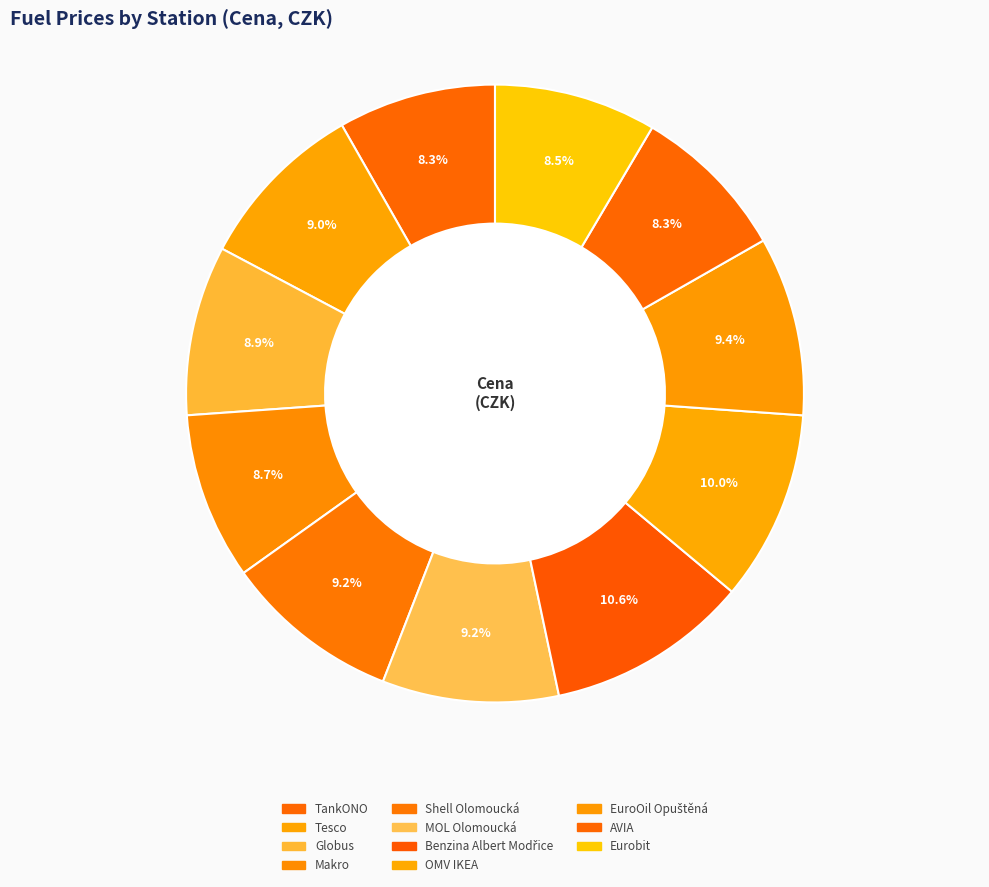

True or false: Eurobit accounts for 8% of the total.

True